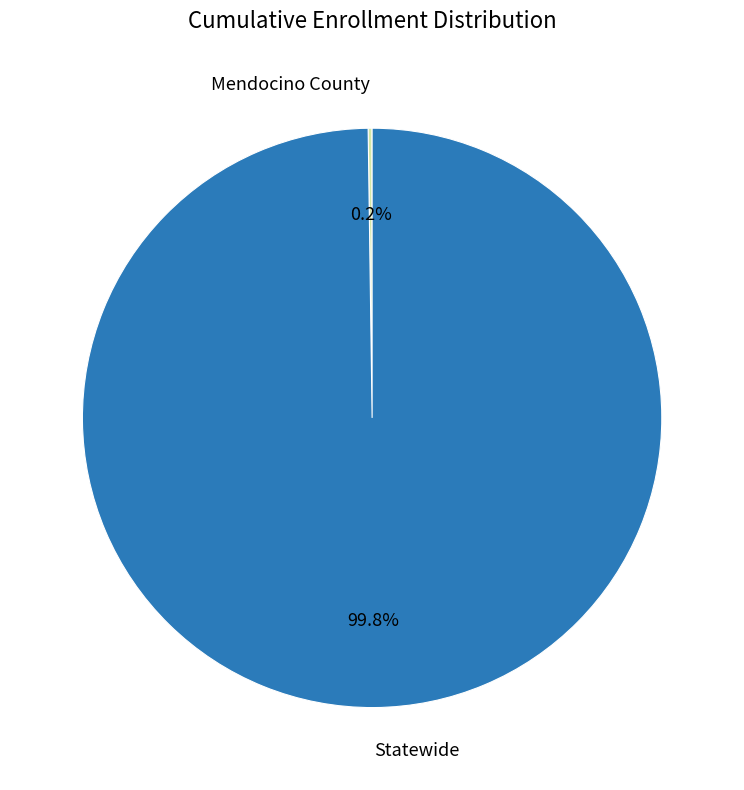

What is the majority slice?

Statewide